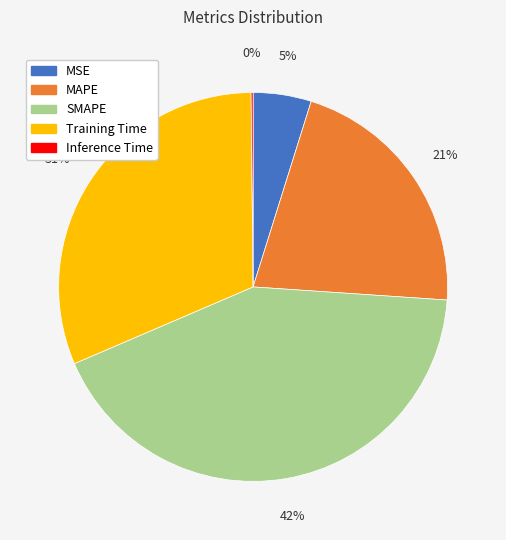

To the nearest percent, what is the difference between the largest and smallest slice percentages?

42%